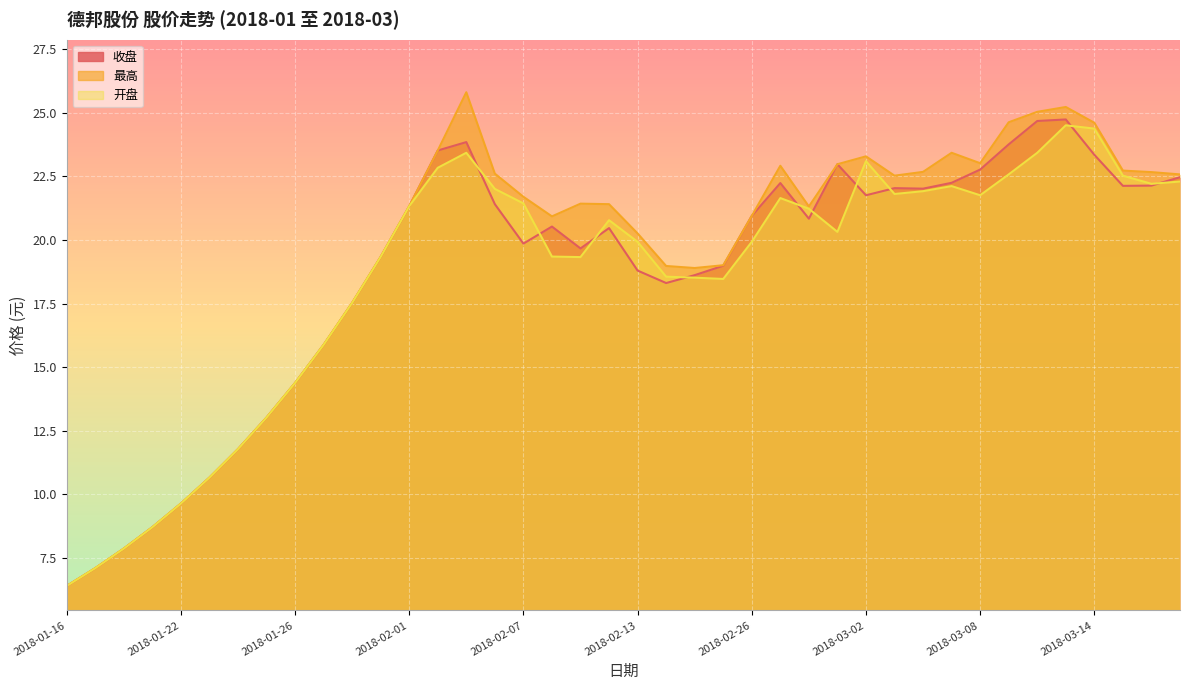

True or false: 收盘 has a value of 22.2 at 2018-03-07.

True